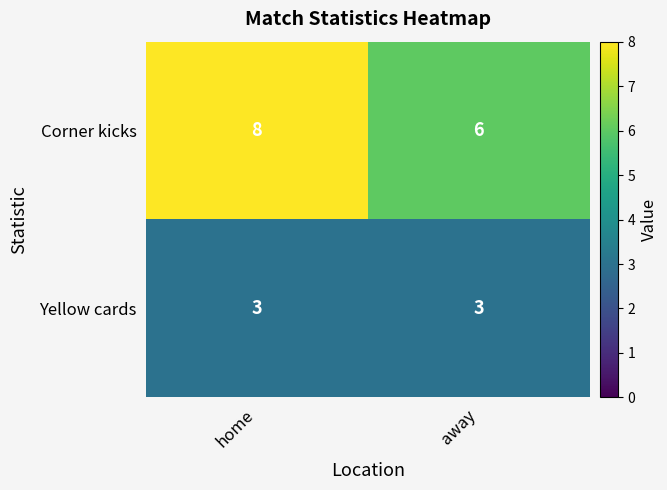

How many distinct data groups are displayed?

2